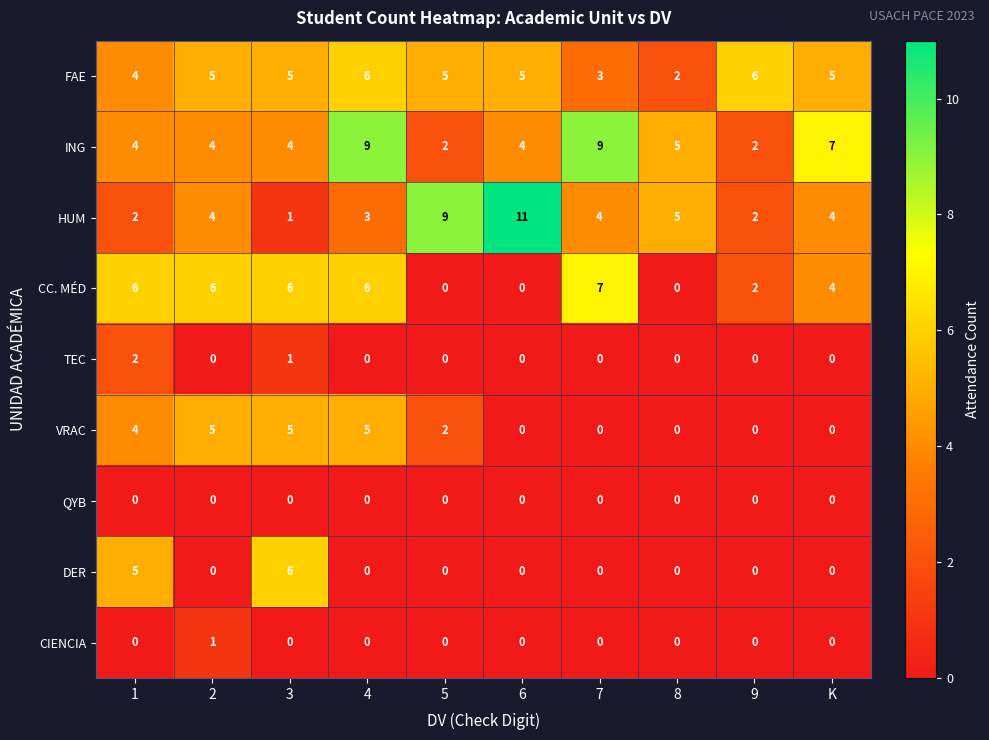

The CC. MÉD series shows 8 at 1. True or false?

False